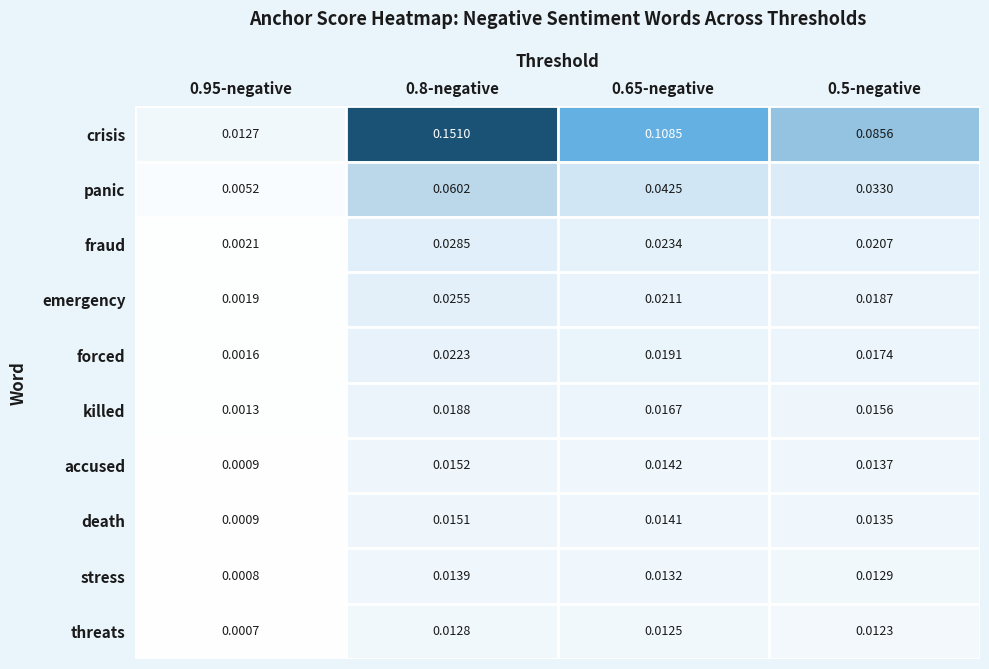

Between 0.95-negative and 0.8-negative, which series saw the biggest shift?

crisis